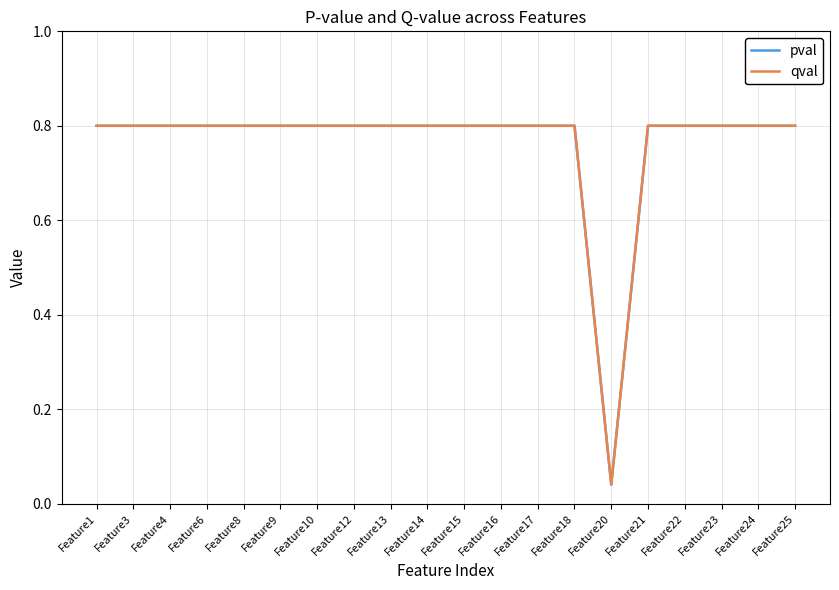

What value does the qval series have at Feature15?

0.8